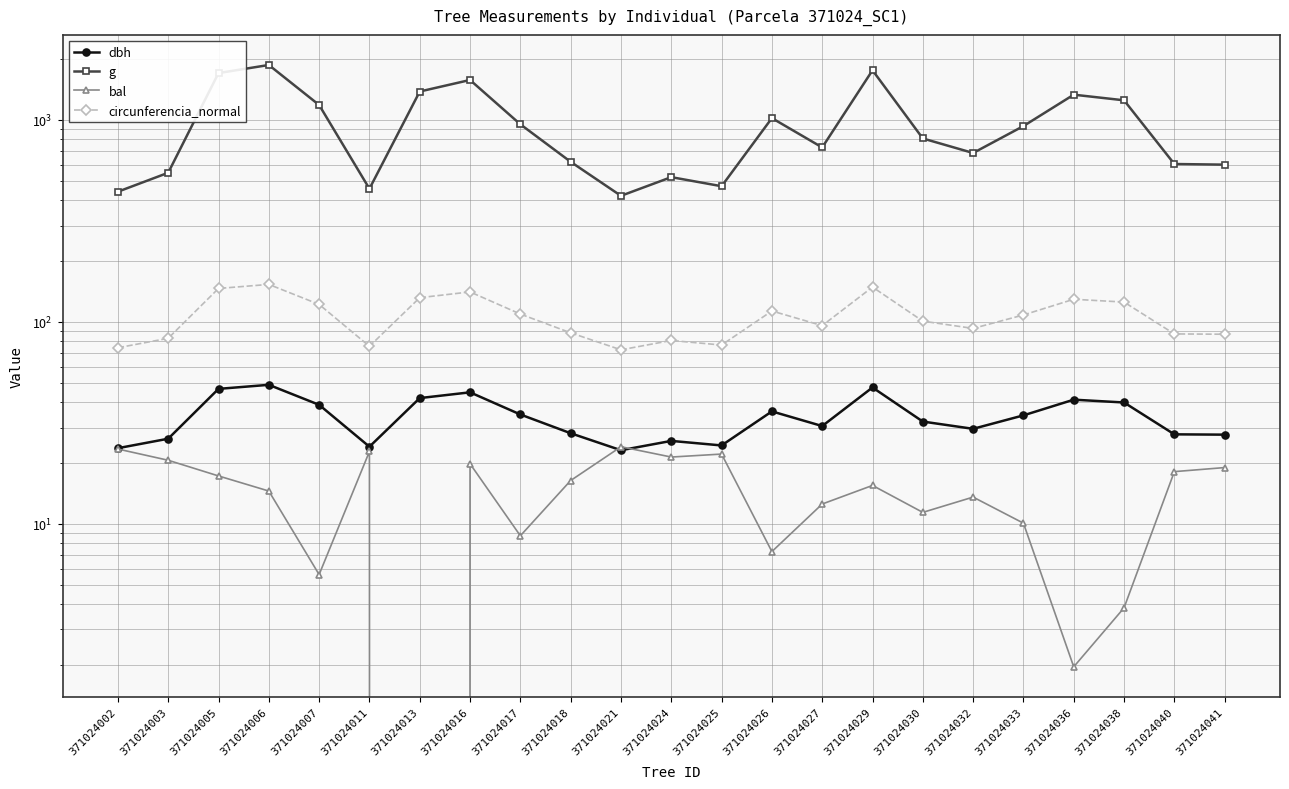

List the labels in order of g value, smallest first.

371024021, 371024002, 371024011, 371024025, 371024024, 371024003, 371024041, 371024040, 371024018, 371024032, 371024027, 371024030, 371024033, 371024017, 371024026, 371024007, 371024038, 371024036, 371024013, 371024016, 371024005, 371024029, 371024006